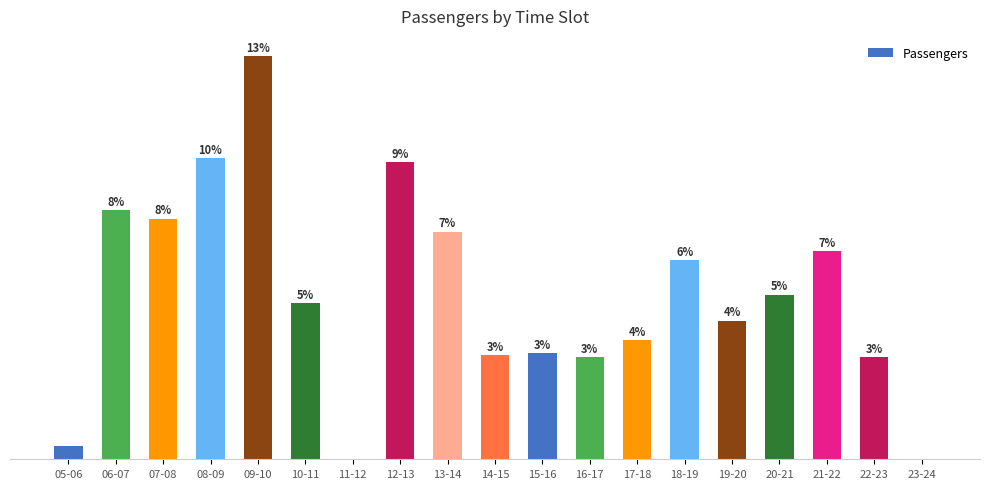

What is the label of the 10th bar from the right?

14-15